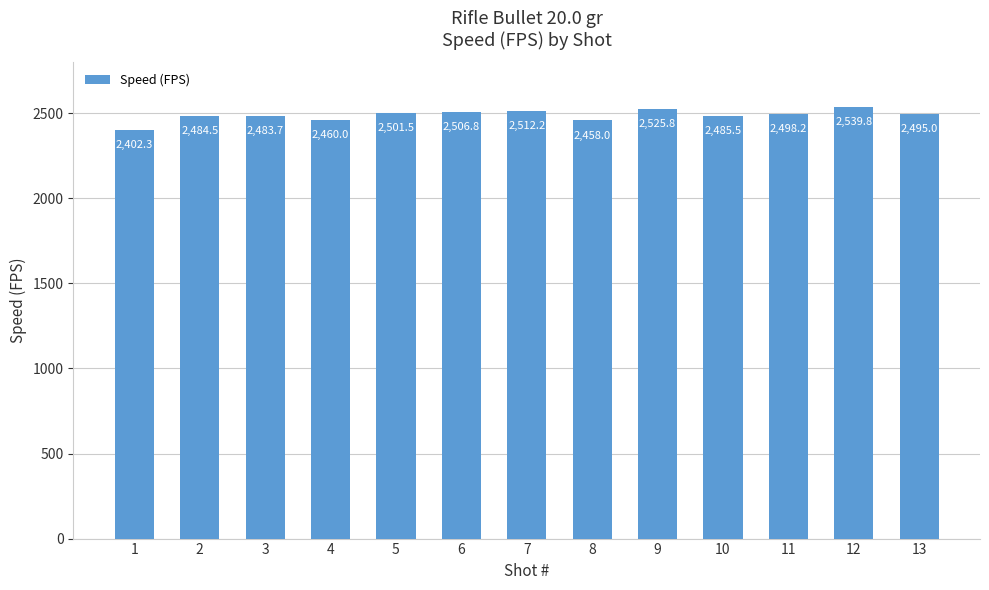

At which label does the data first exceed 2495?

5